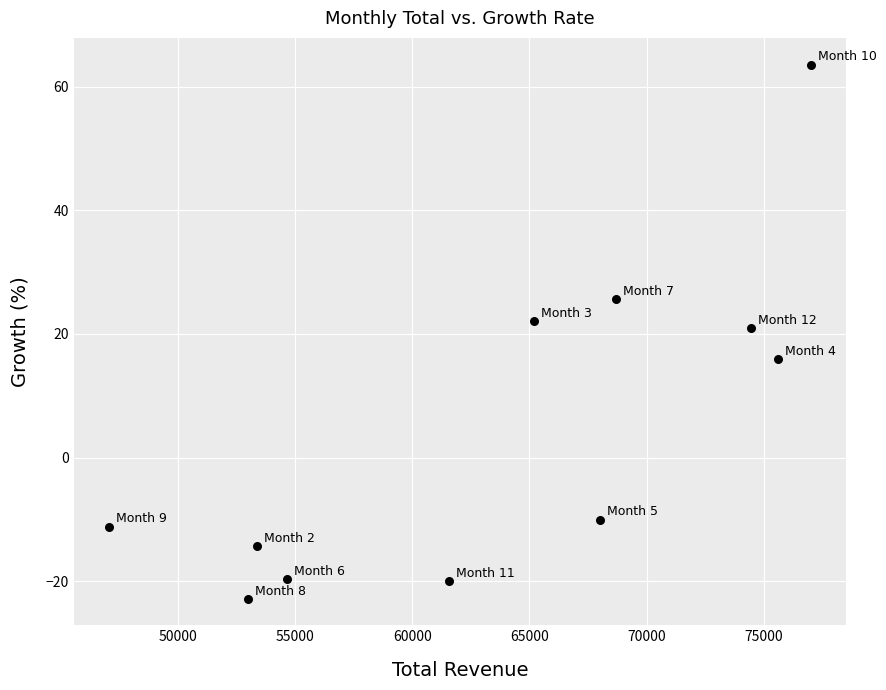

What is the range of X values (max minus min)?

29925.4